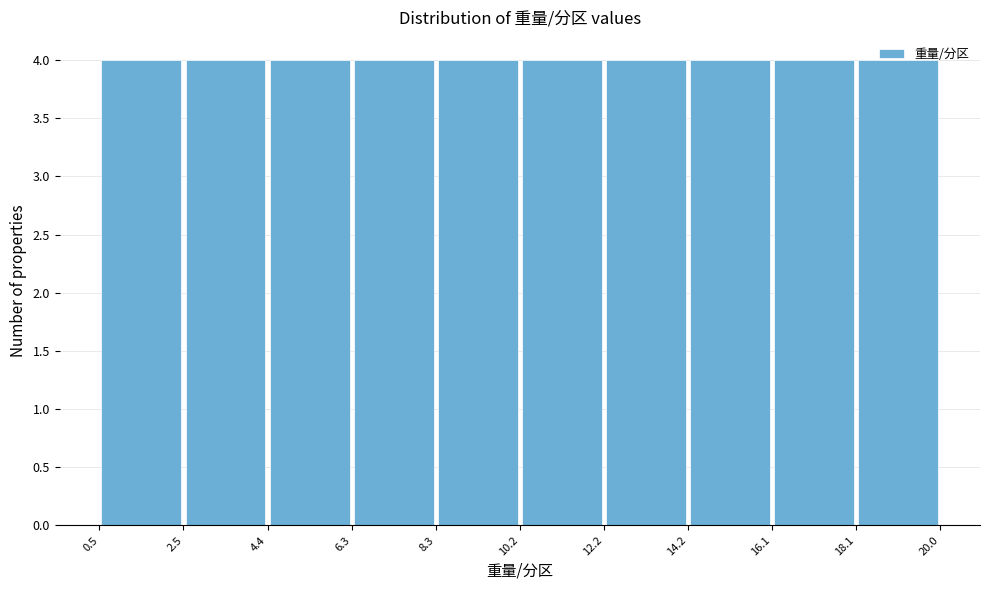

What is the height of the bar covering 6.3 to 8.3 on the x-axis? The values are not printed on the chart, so give them approximately, as read against the axis.

4